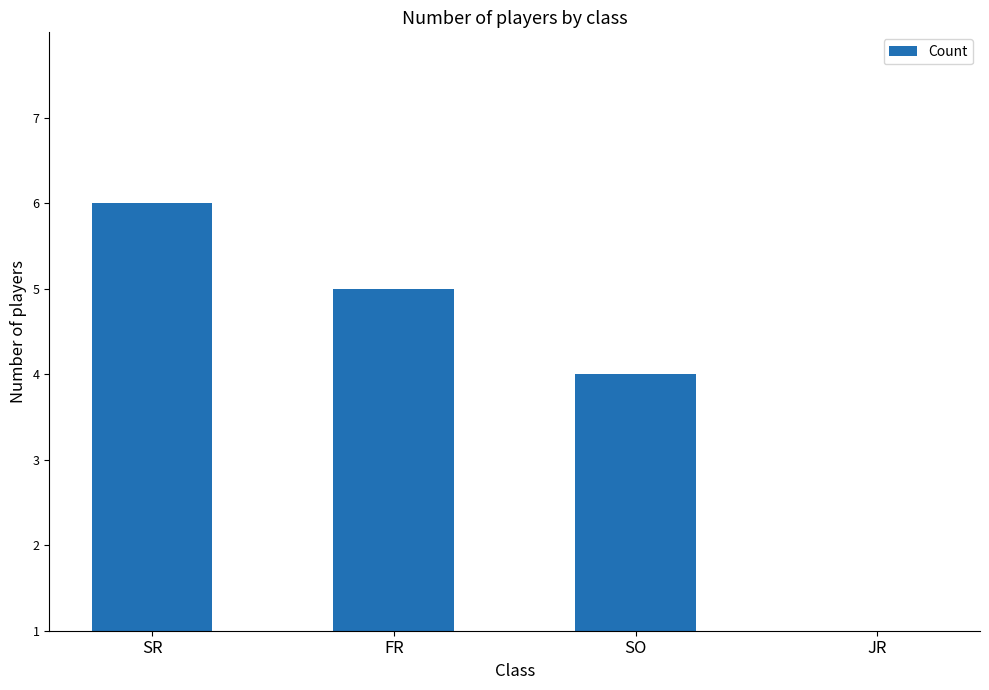

Is it true that the value at SR is 11?

False